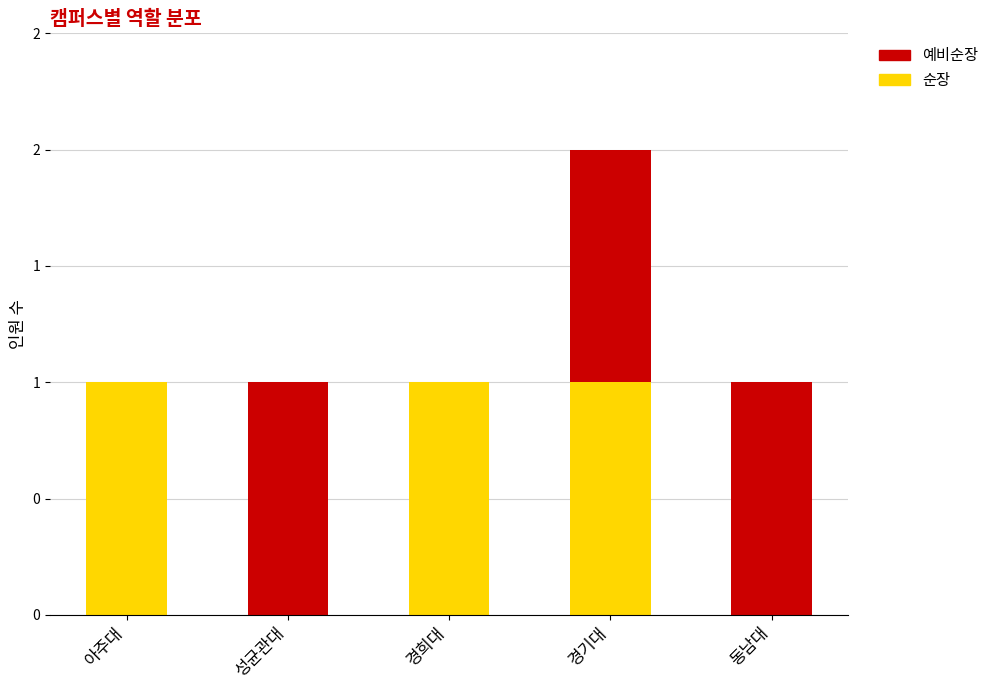

Does the chart contain stacked bars?

Yes